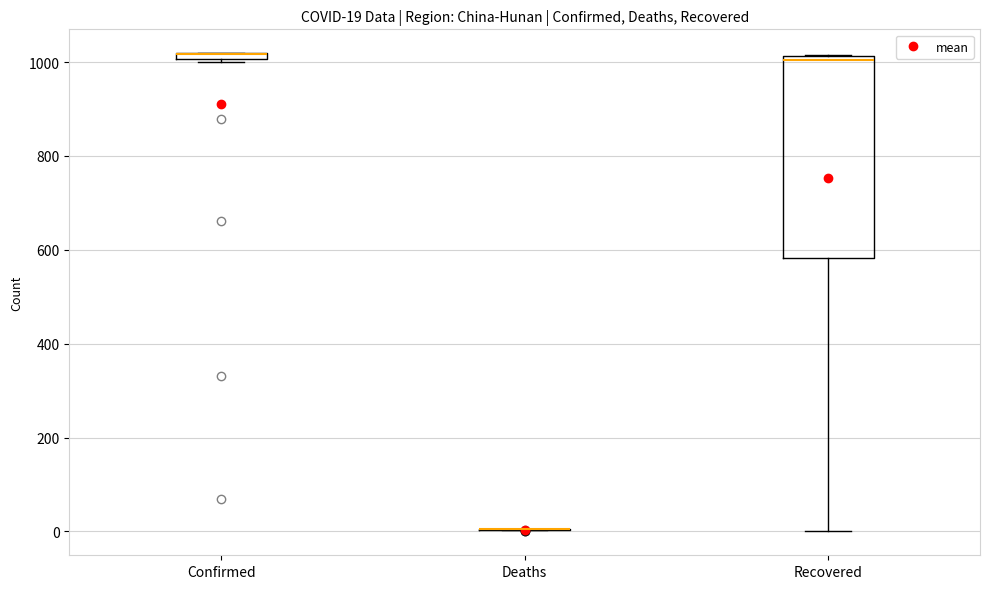

Which box is the tallest, from its lower edge to its upper edge?

Recovered